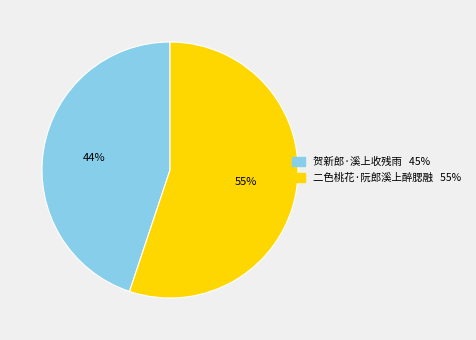

Is there a majority slice in this chart?

Yes